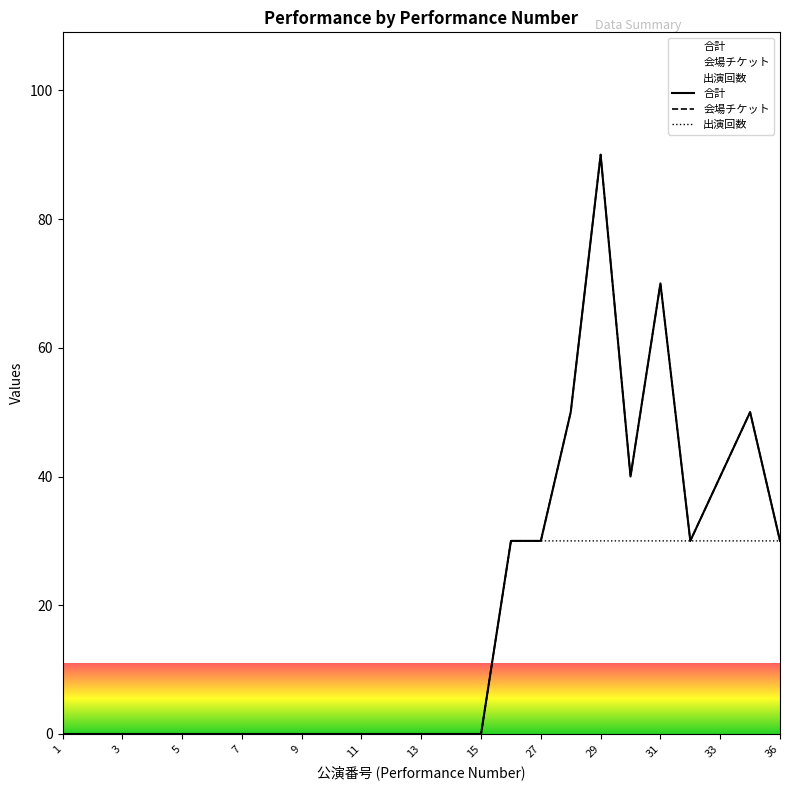

True or false: 出演回数 and 会場チケット cross at least once.

False